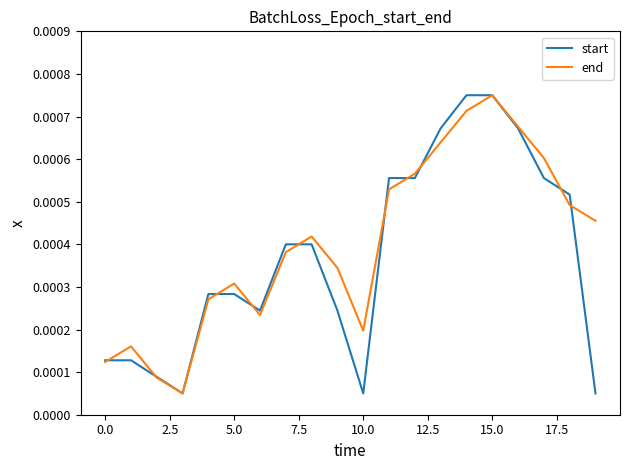

True or false: start and end cross at least once.

True